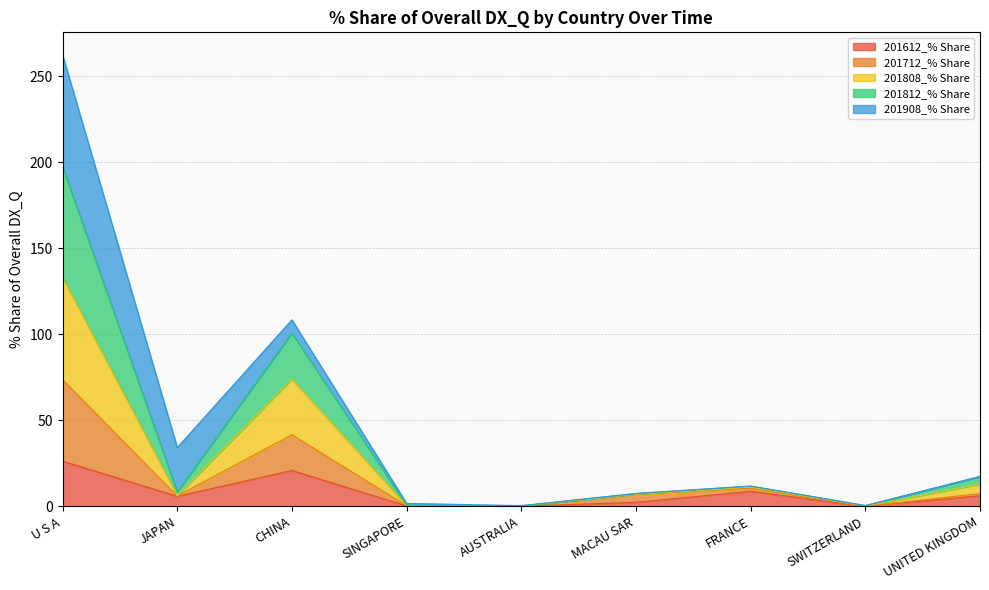

At which category is the sum across all series the highest?

U S A